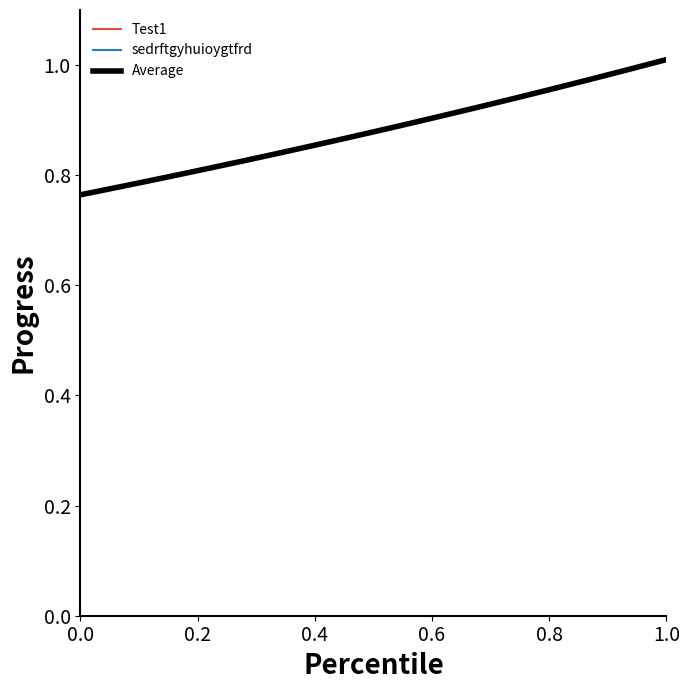

Does the chart display data point markers on the line(s)?

No